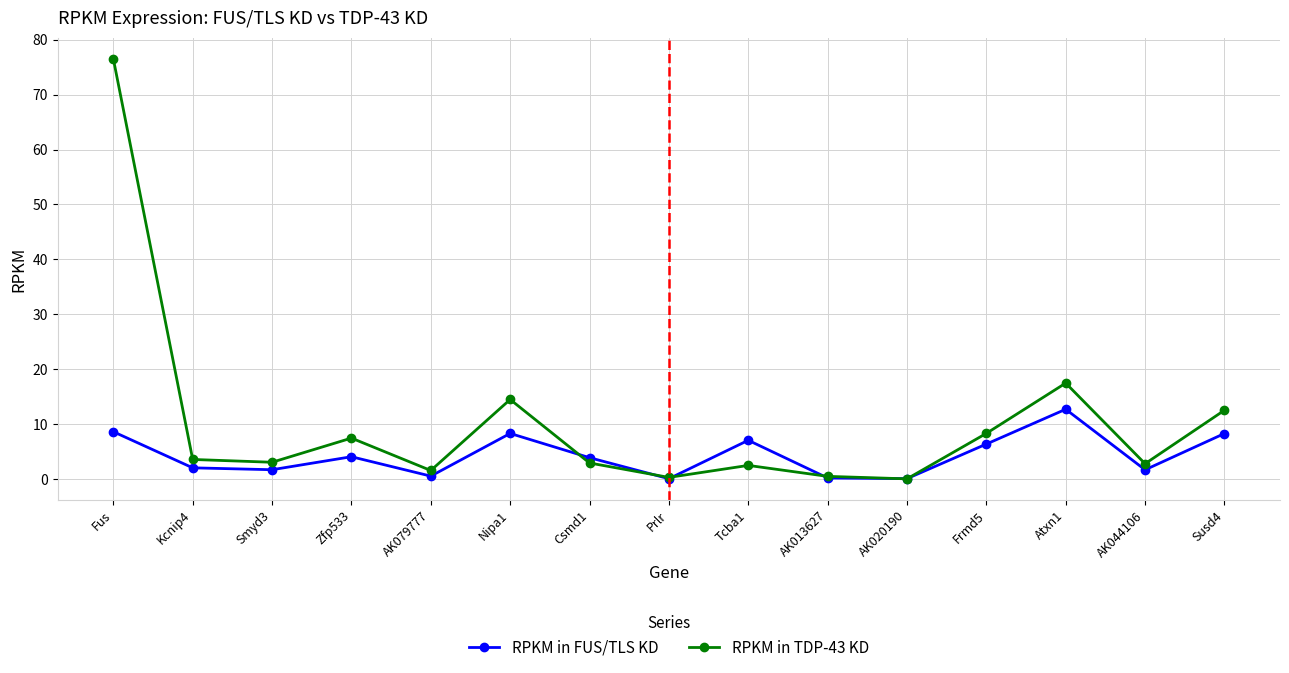

What is the highest value of the RPKM in TDP-43 KD series?

76.5